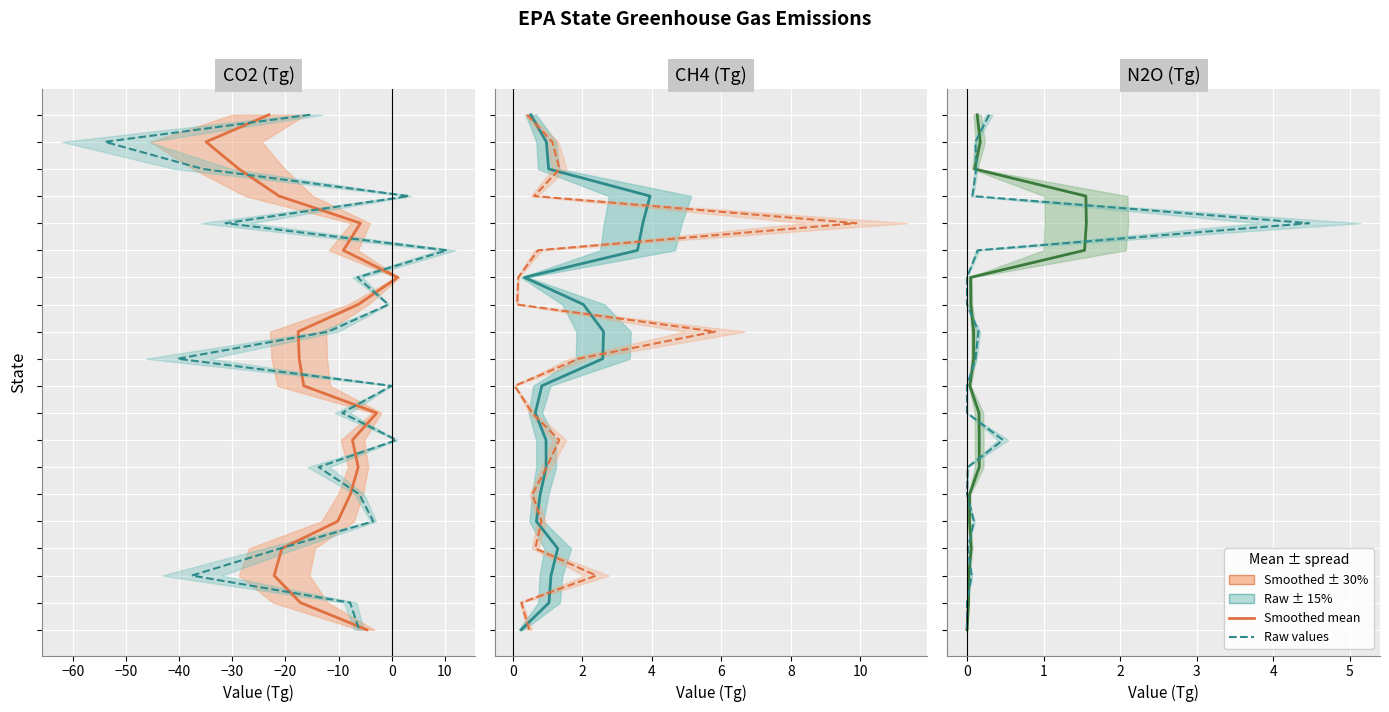

Is this an area chart (filled region under the line)?

No